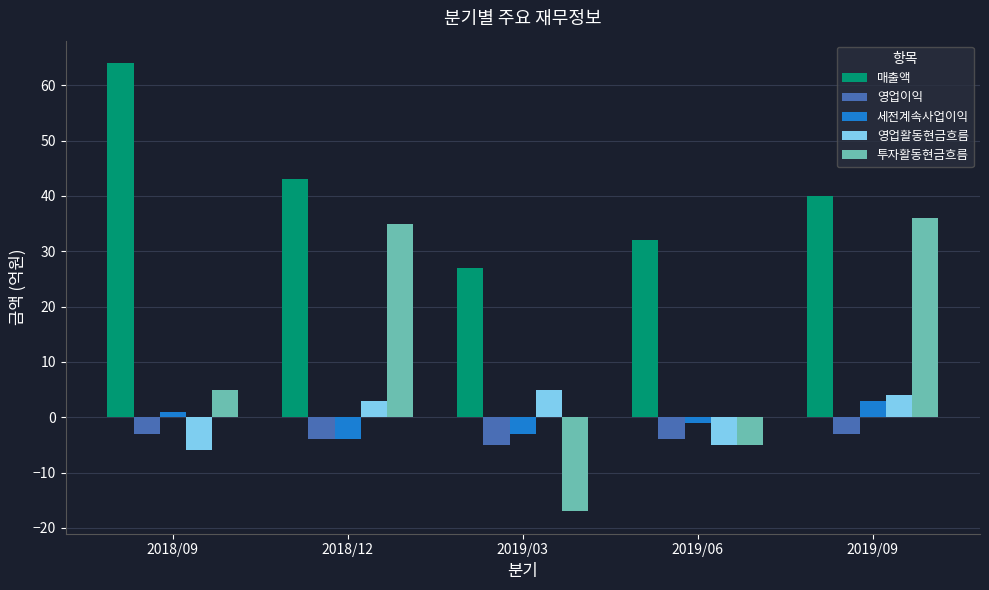

Count the 세전계속사업이익 values in the range -3 to 1.

3